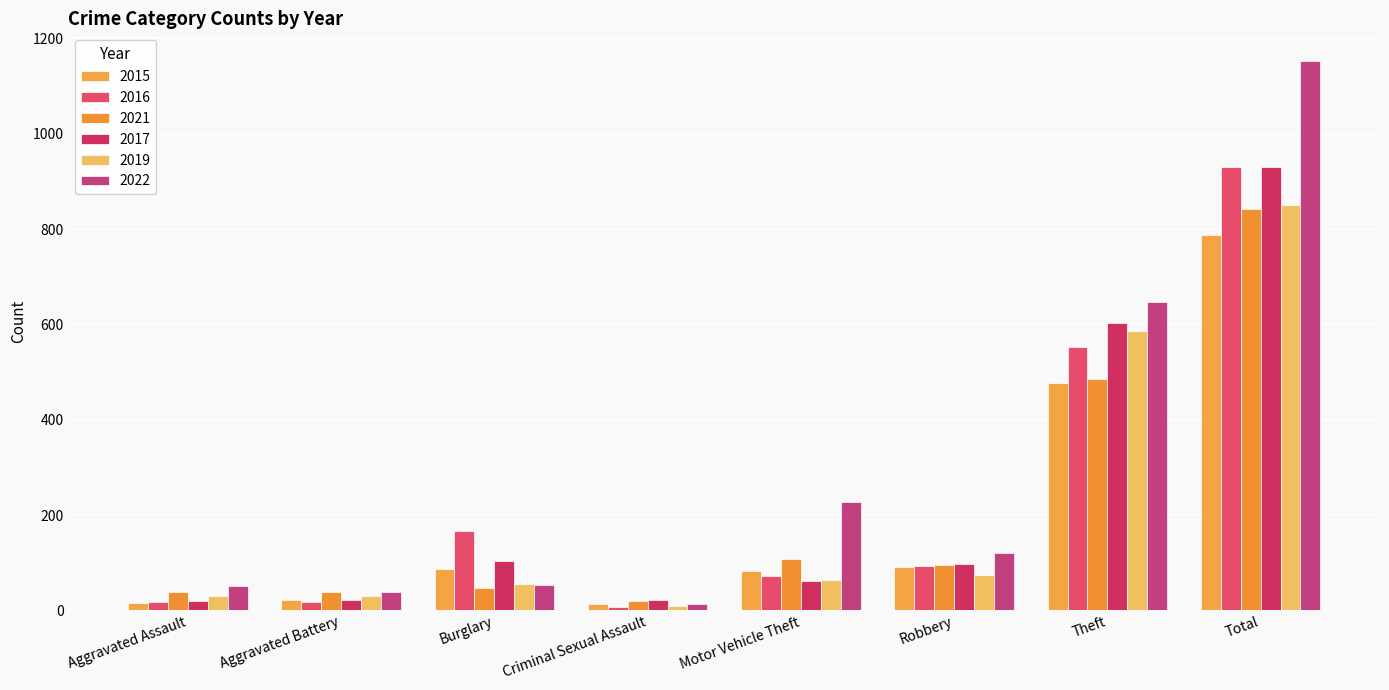

How many bars are there in total?

48